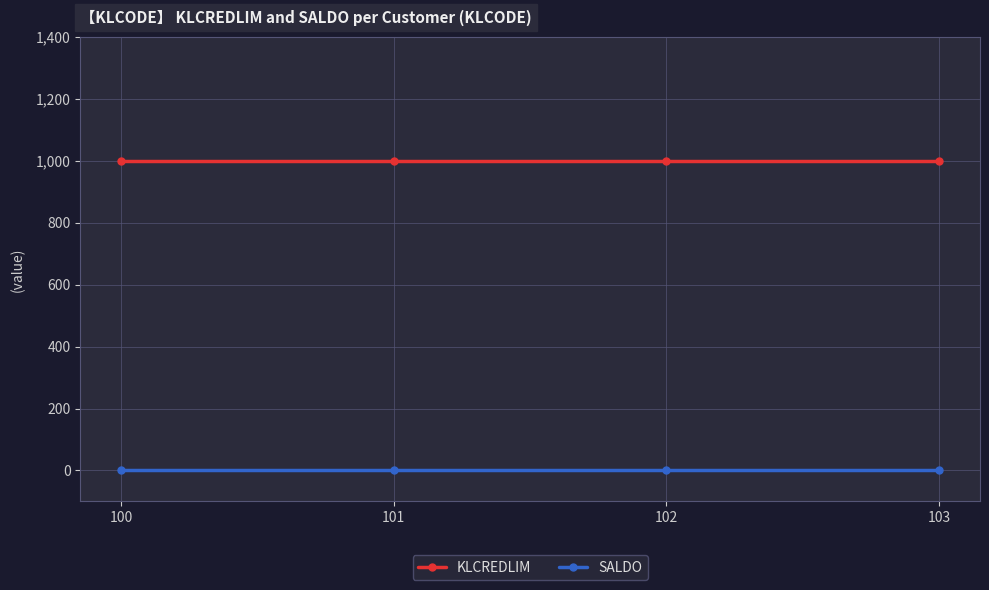

What is the spread (max minus min) of values at 103?

1000